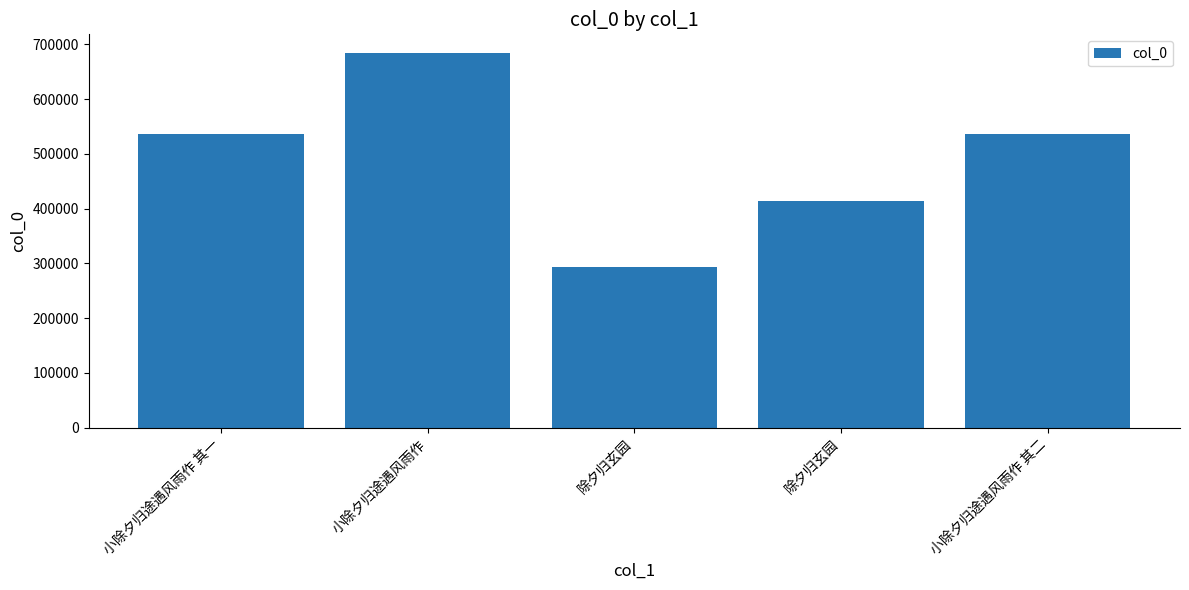

Where does the data first go above 536573?

小除夕归途遇风雨作